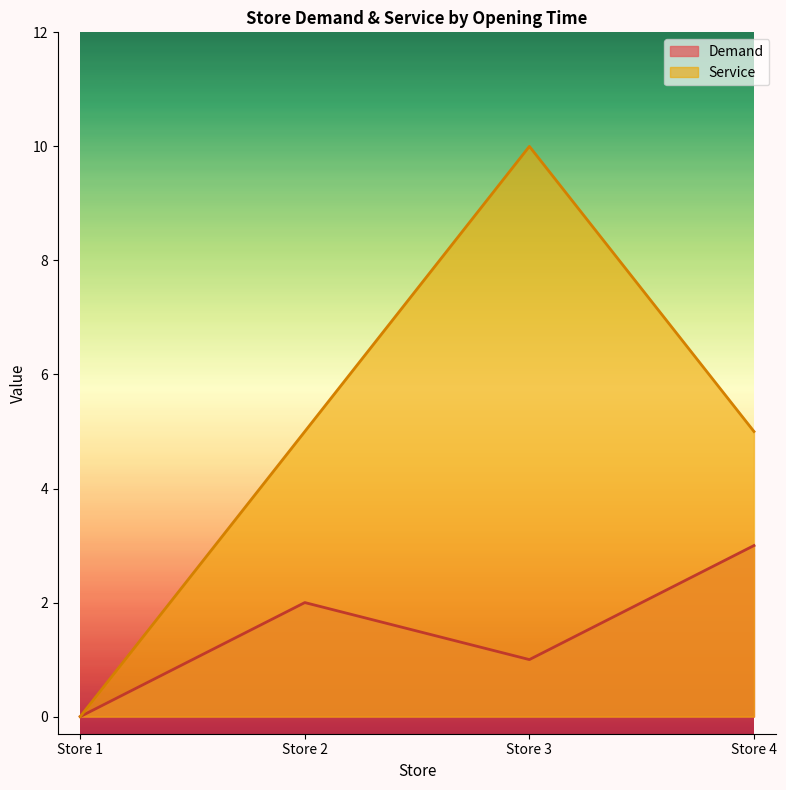

How many distinct data groups are displayed?

2